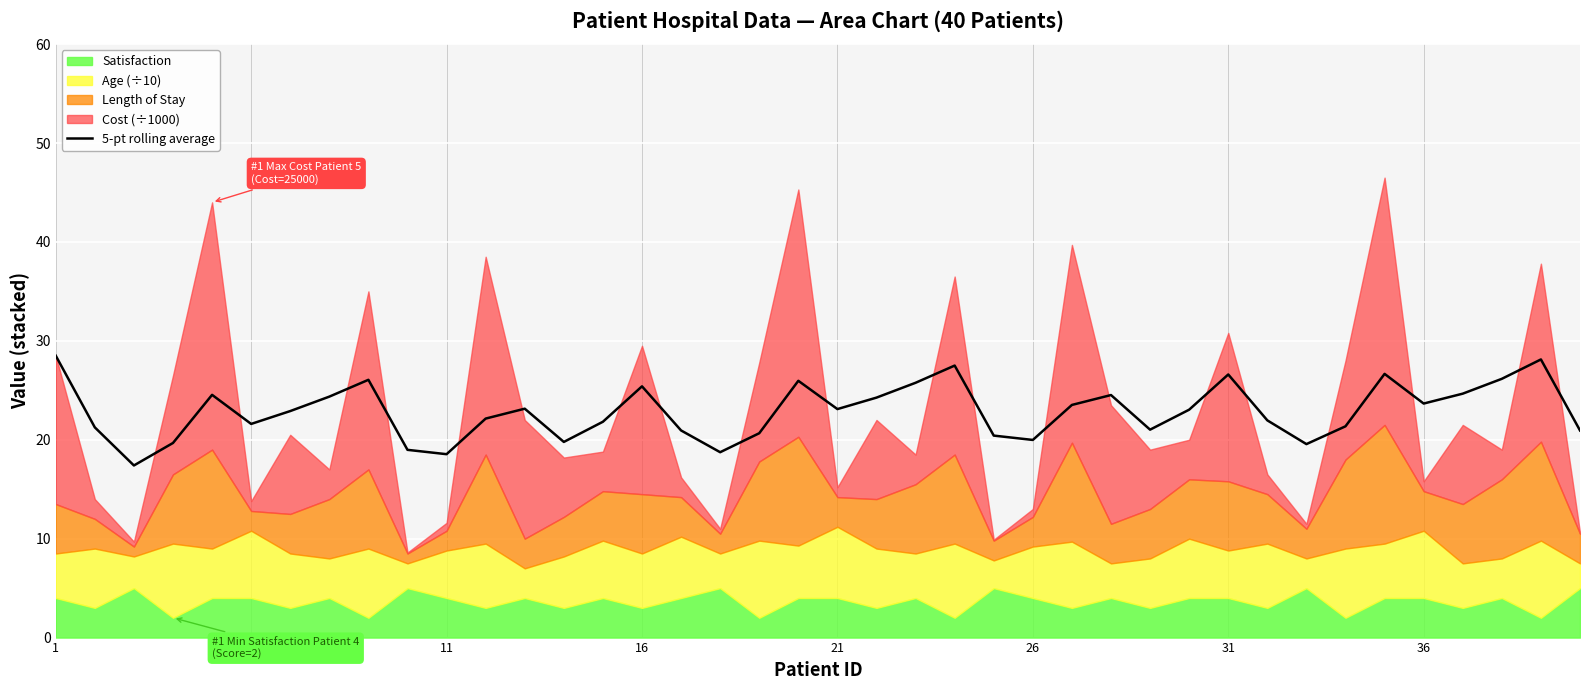

What is the highest value of the 5-pt rolling average series?

28.5